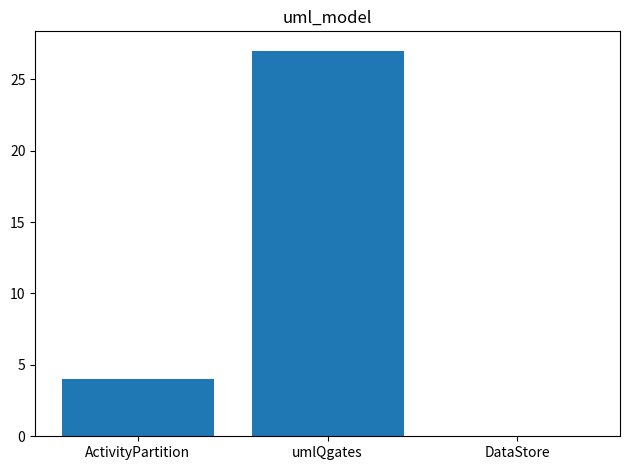

Are the bars horizontal?

No